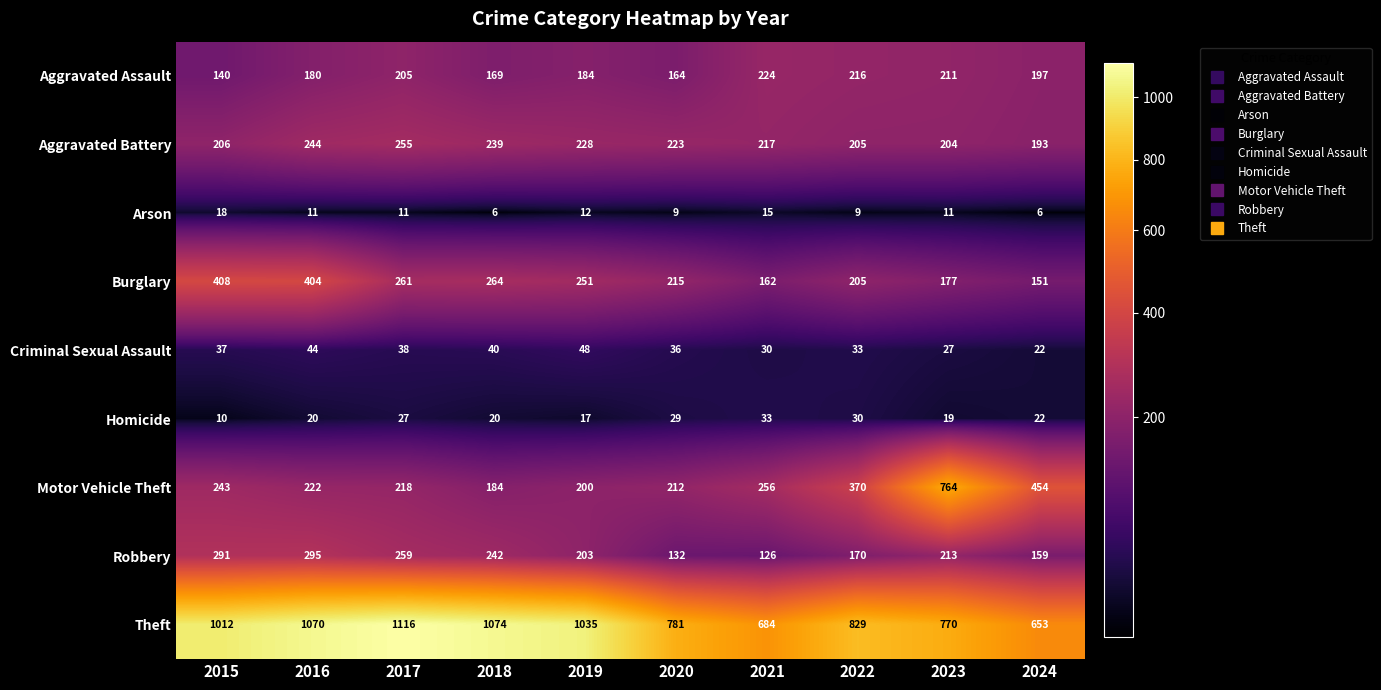

Which series has the largest total across all categories?

Theft